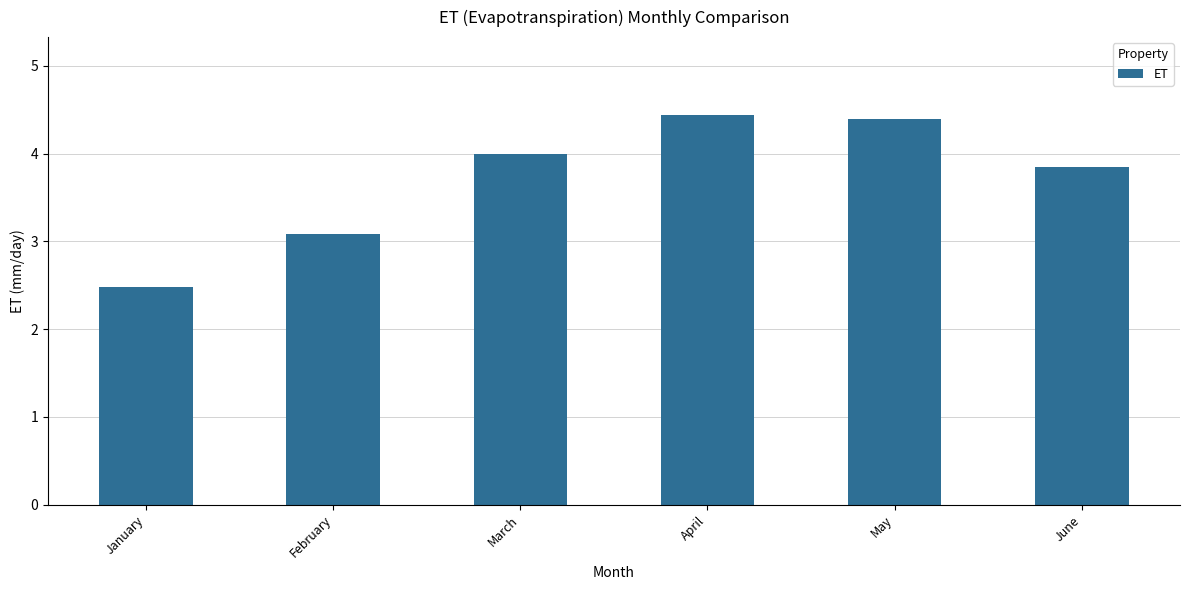

True or false: the data shows 1.5 at February.

False